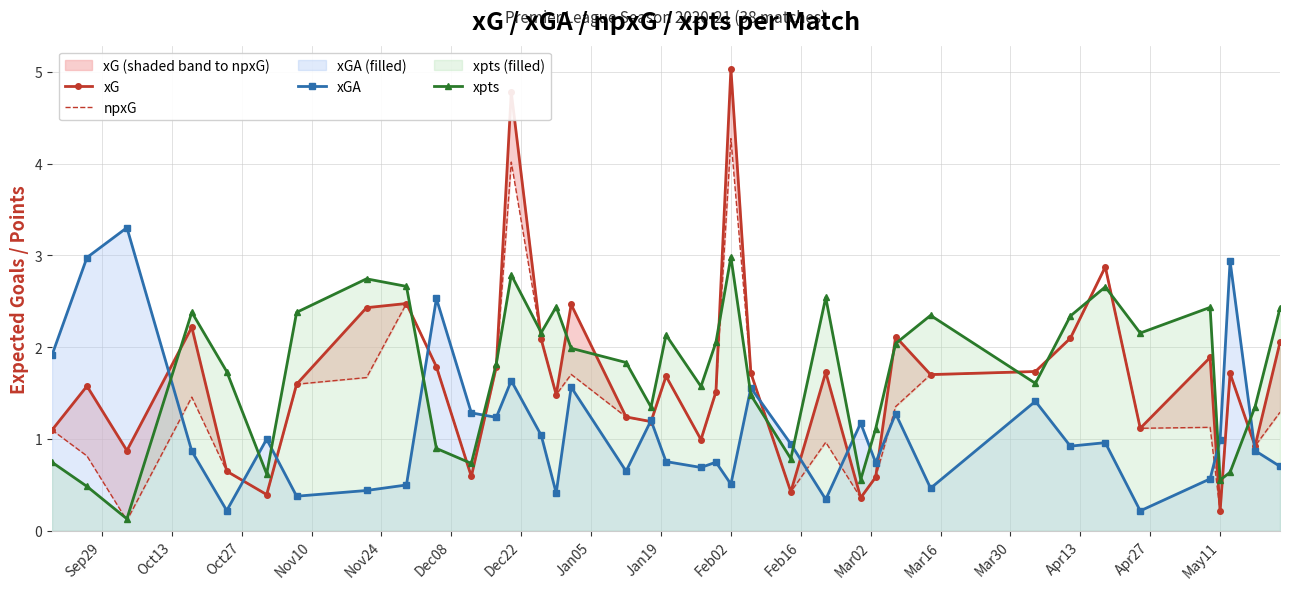

The xGA series shows 0.5 at Feb02. True or false?

True